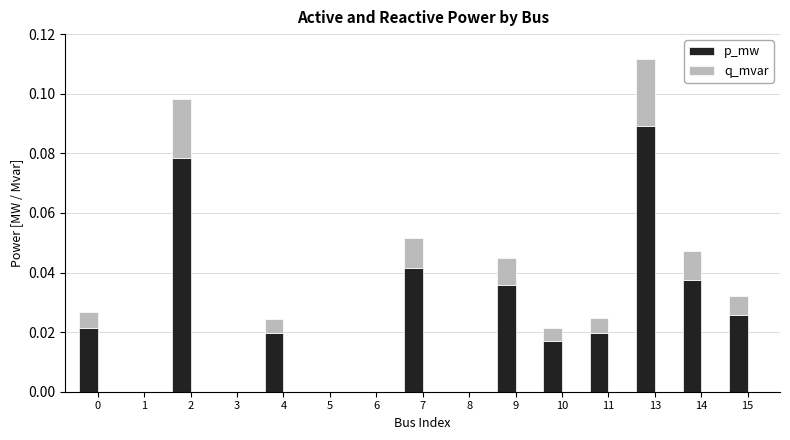

True or false: p_mw has a value of 0.0 at 6.

True